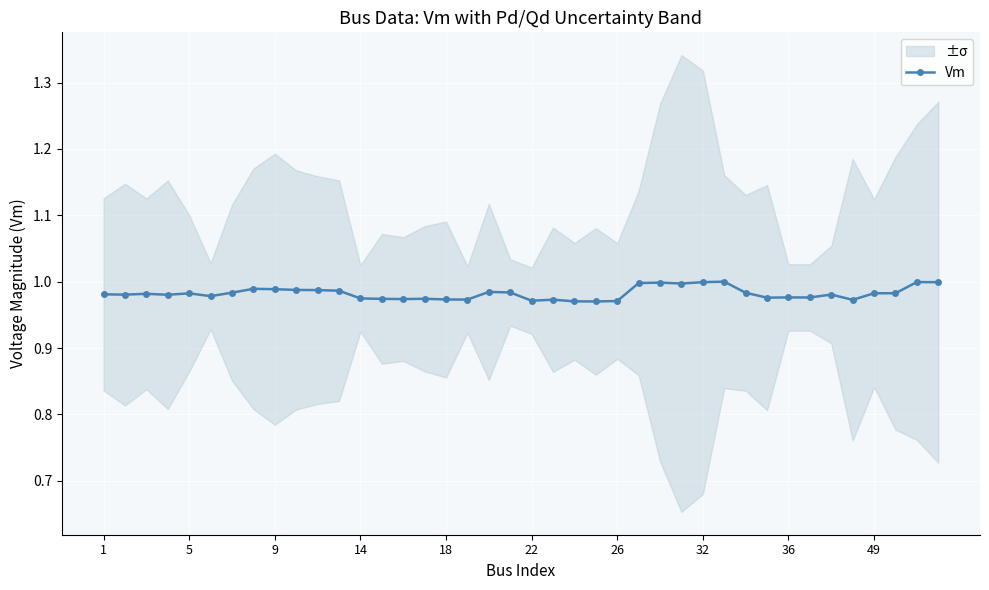

Where is the data nearest to the value 0?

23